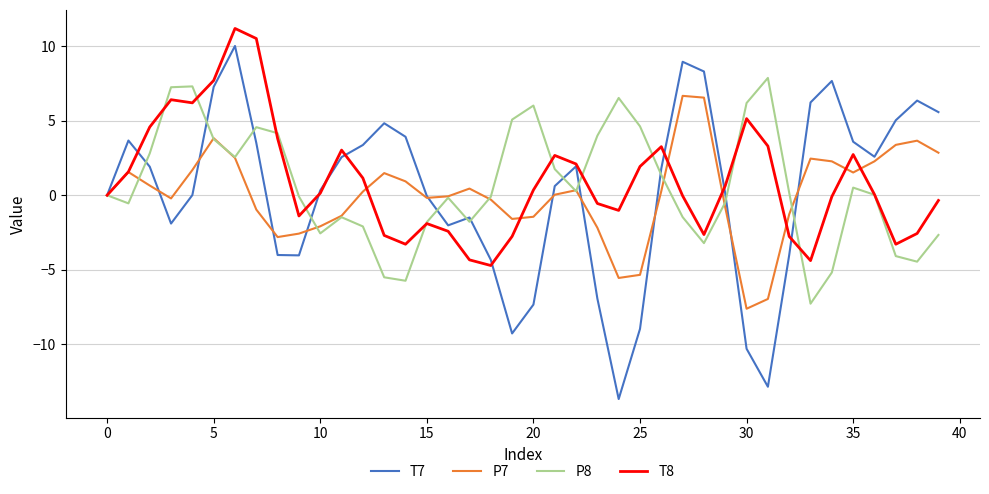

Does the chart have visible grid lines?

Yes